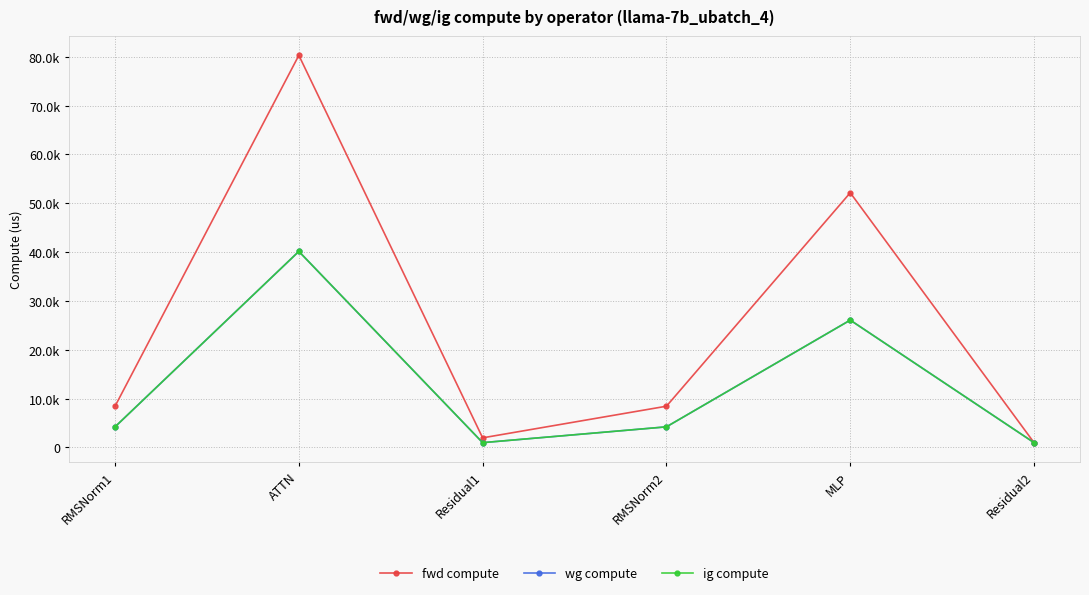

Between RMSNorm1 and RMSNorm2, which is larger?

RMSNorm1